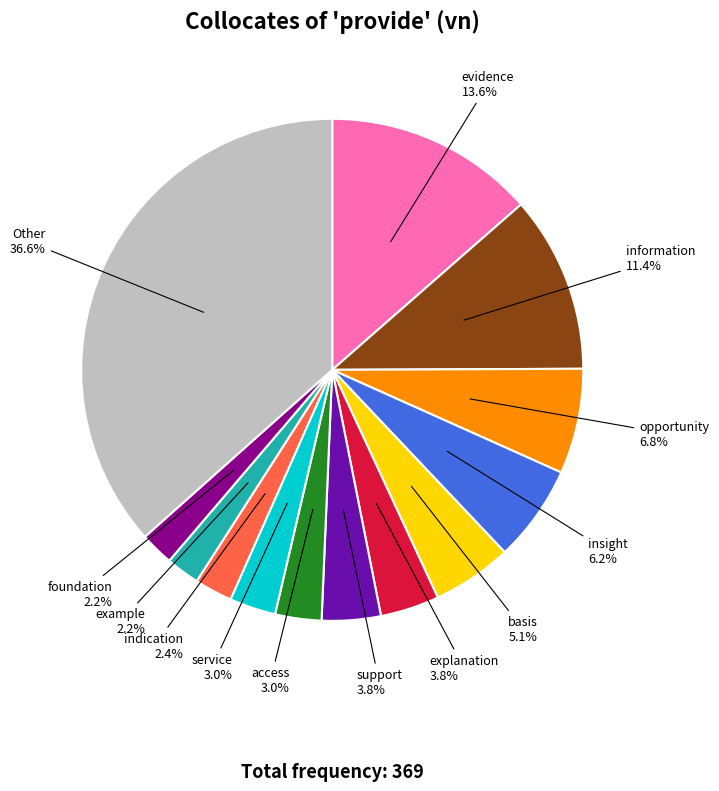

Does example account for over 50% of the chart?

No